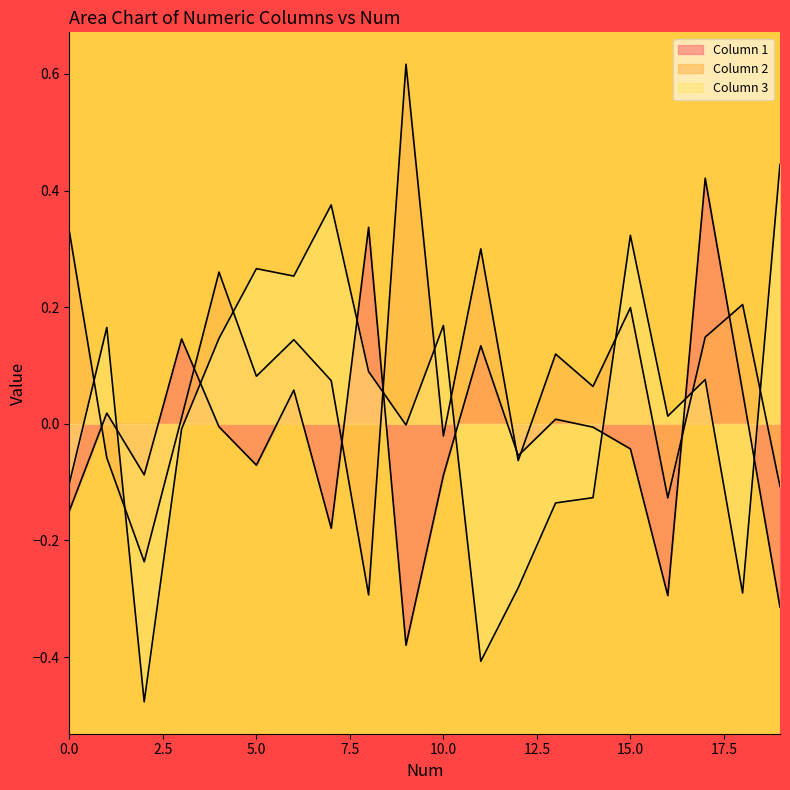

List the series in order of their overall mean, highest first.

Column 2, Column 3, Column 1